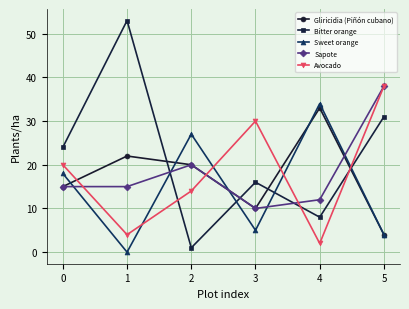

Which series has the largest range (max minus min)?

Bitter orange